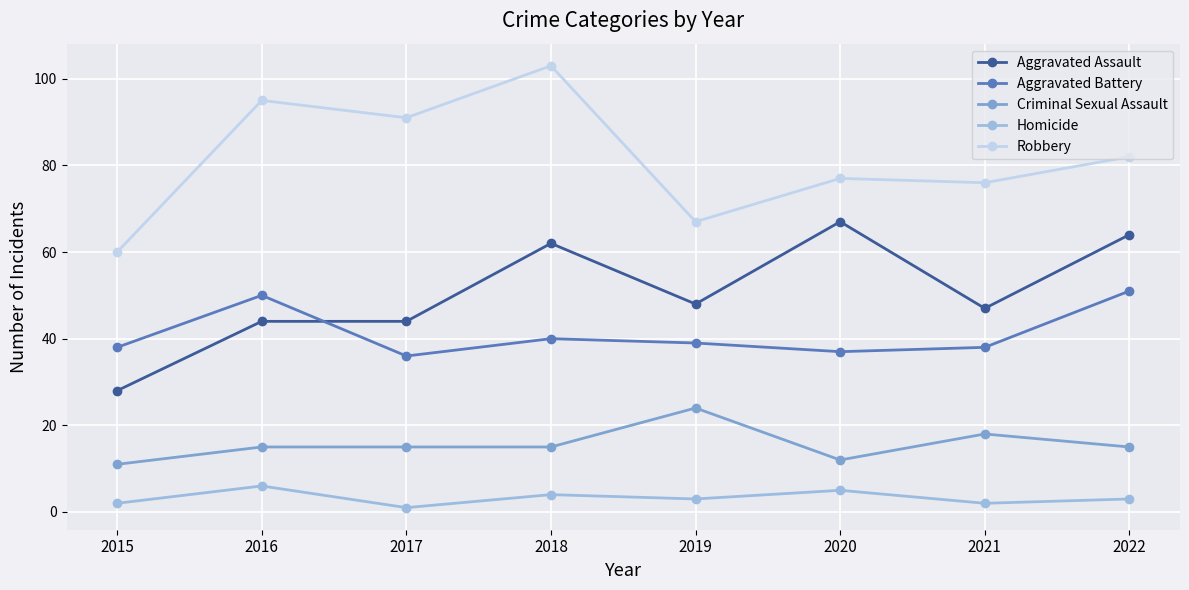

How many interior local valleys does the Homicide series have?

3